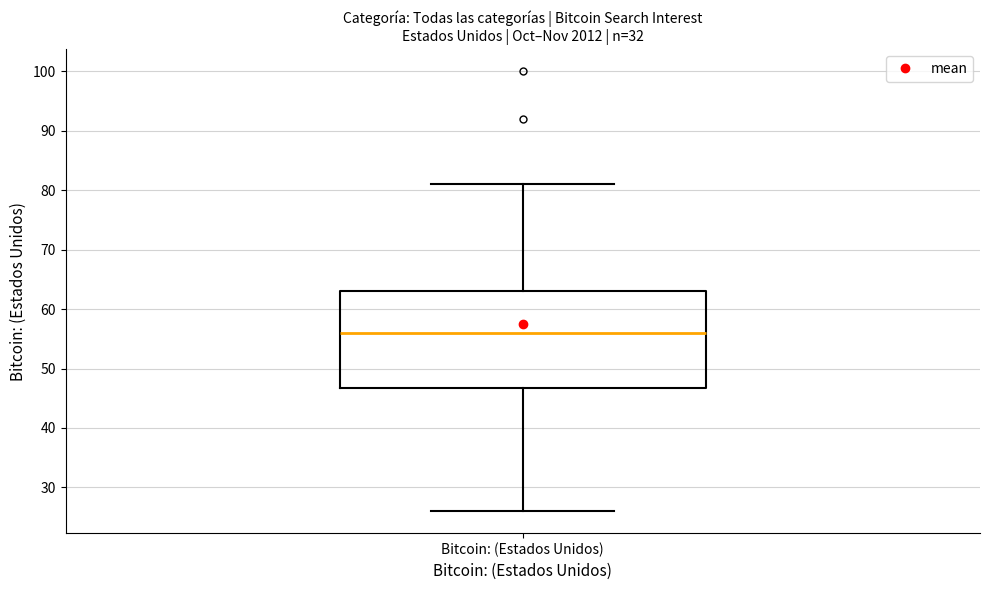

Transcribe this box plot: give where the median line is, the range the box spans, and where the two whiskers end, as read against the y-axis. The values are not printed on the chart, so give them approximately, as read against the axis.

median 56, box 47 to 63, whiskers 26 to 81